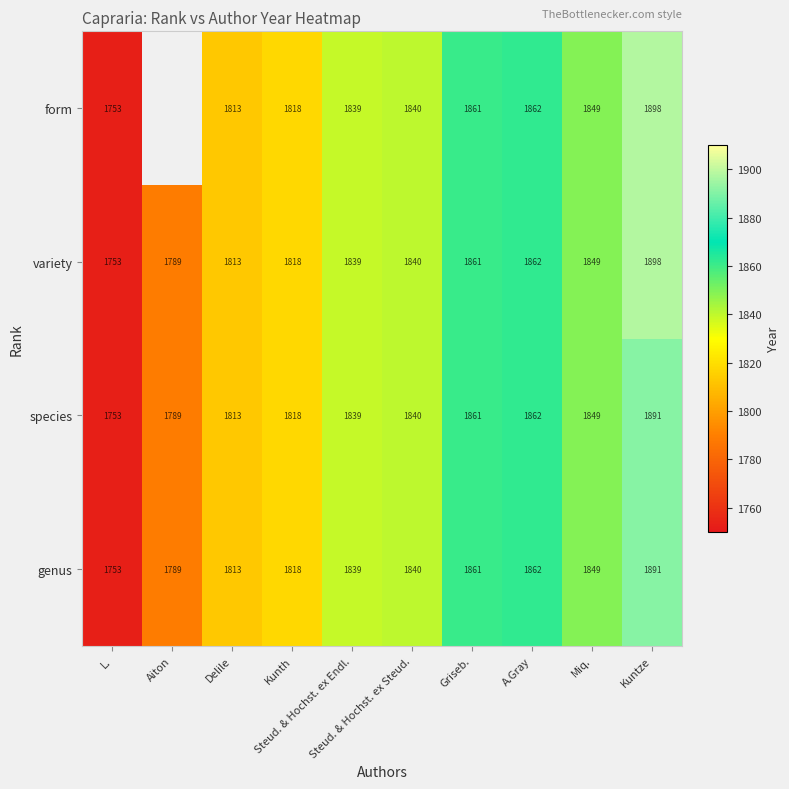

Count the number of data series in this chart.

4